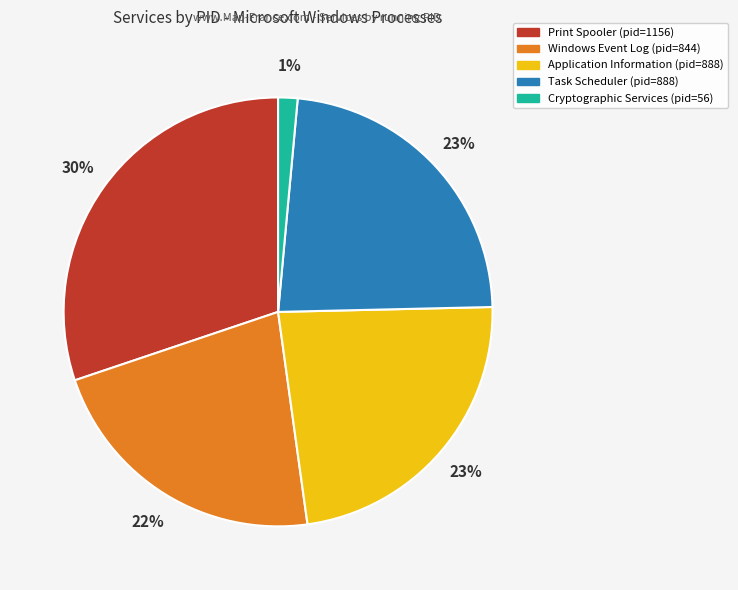

Count the number of slices in the pie.

5